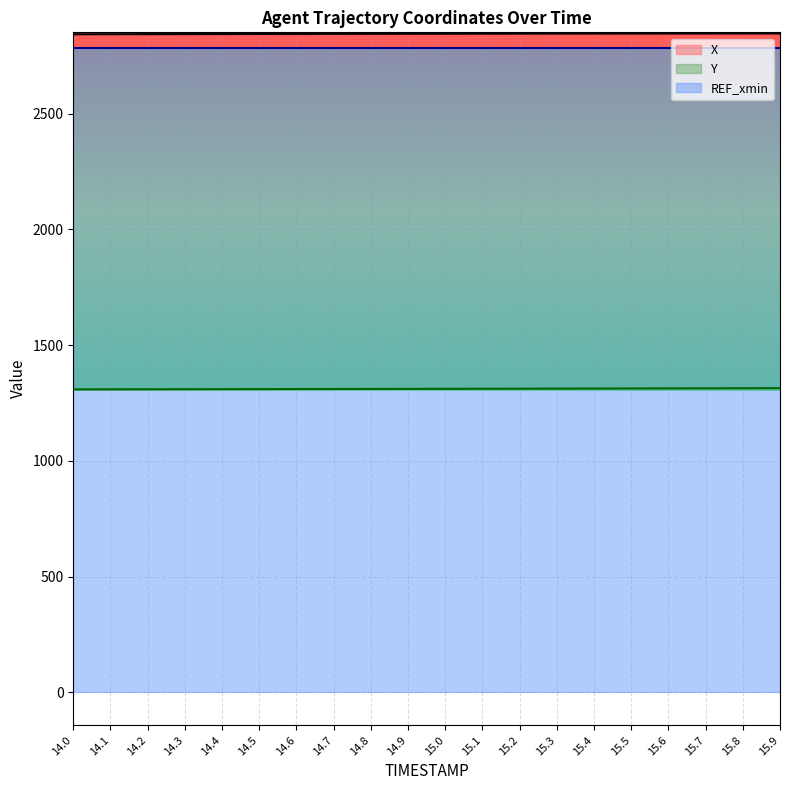

True or false: Y and X cross at least once.

False